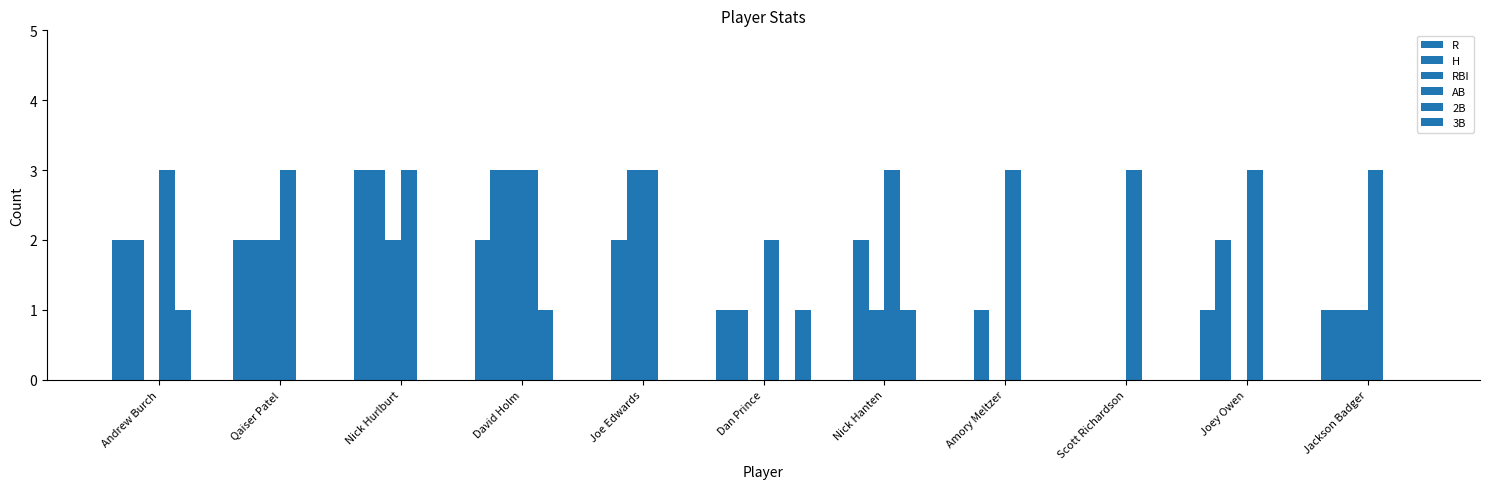

Count the number of data series in this chart.

6